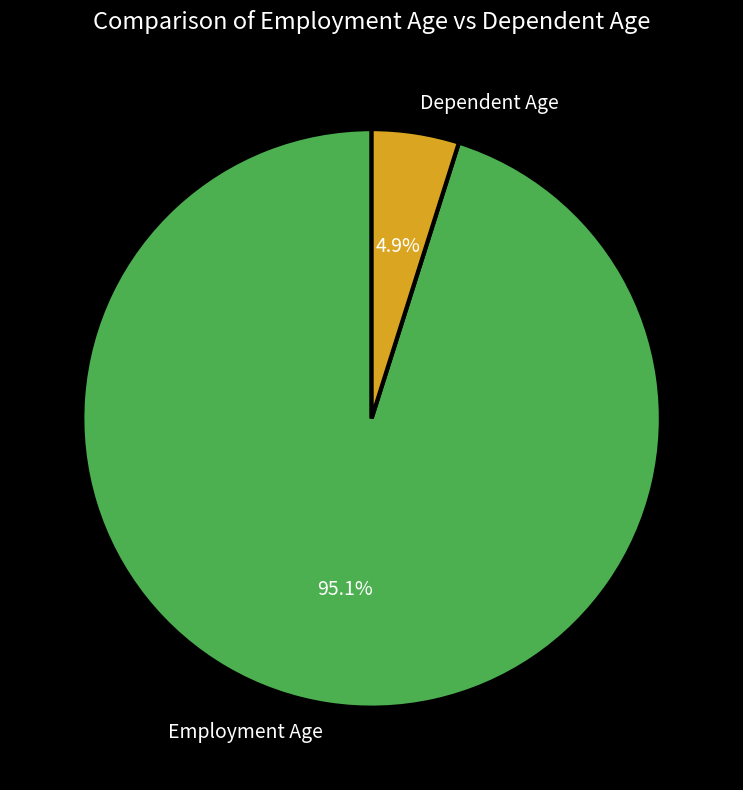

Does Employment Age account for over 50% of the chart?

Yes